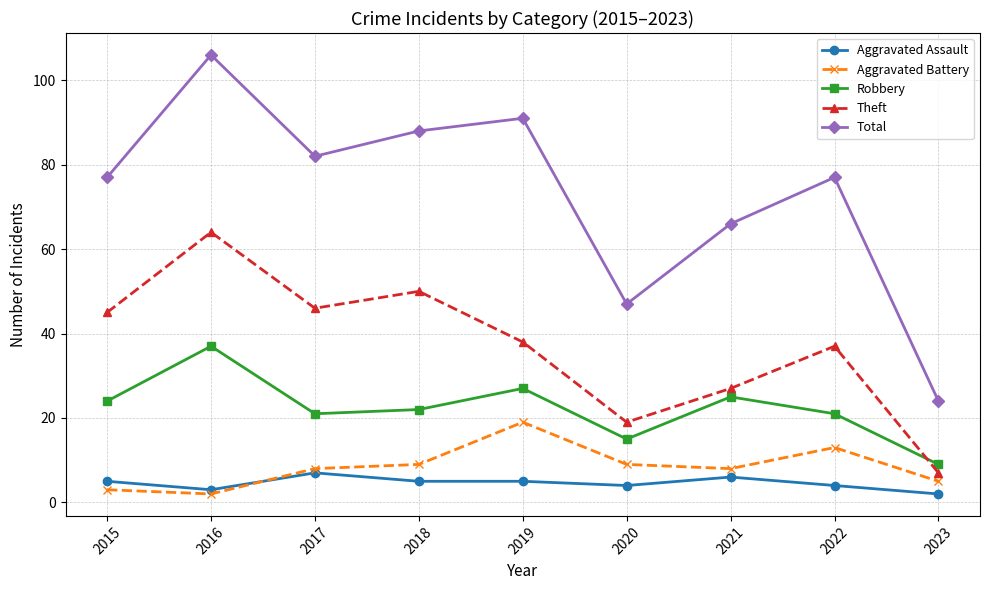

What is the difference between the maximum and minimum values in the Aggravated Battery series?

17